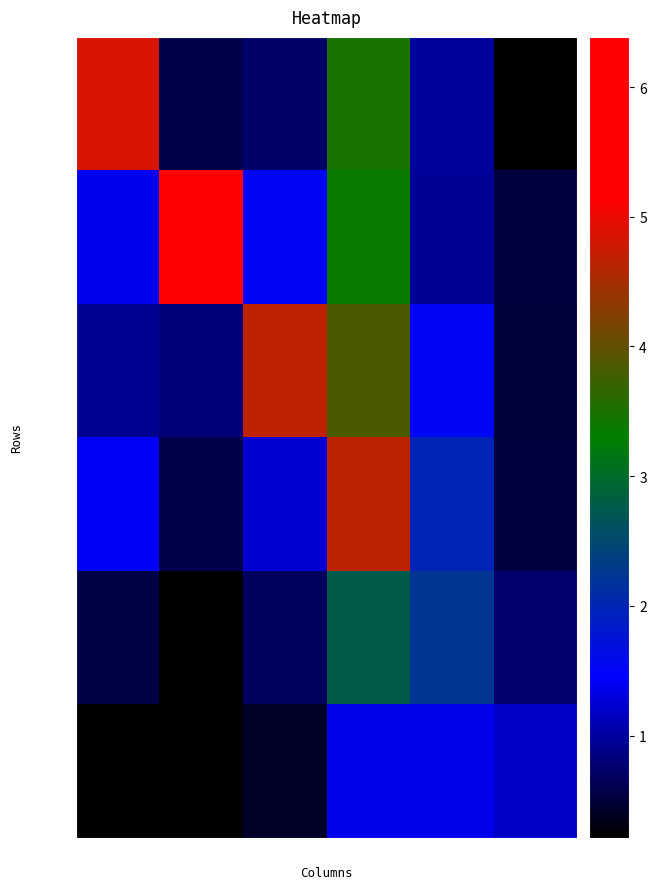

What is the difference between the second highest and minimum values in the row_3 series?

1.4